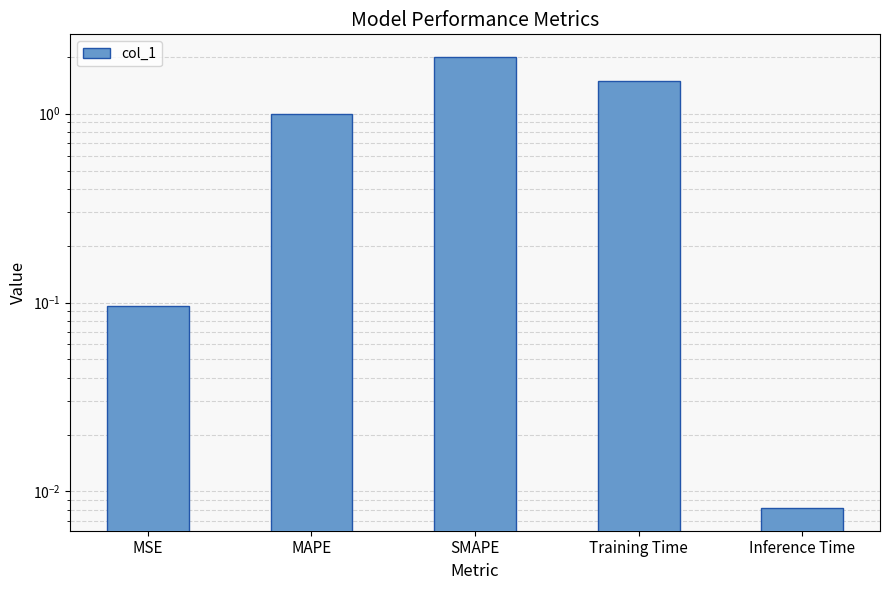

The chart shows a value of 0.0 at Inference Time. True or false?

True